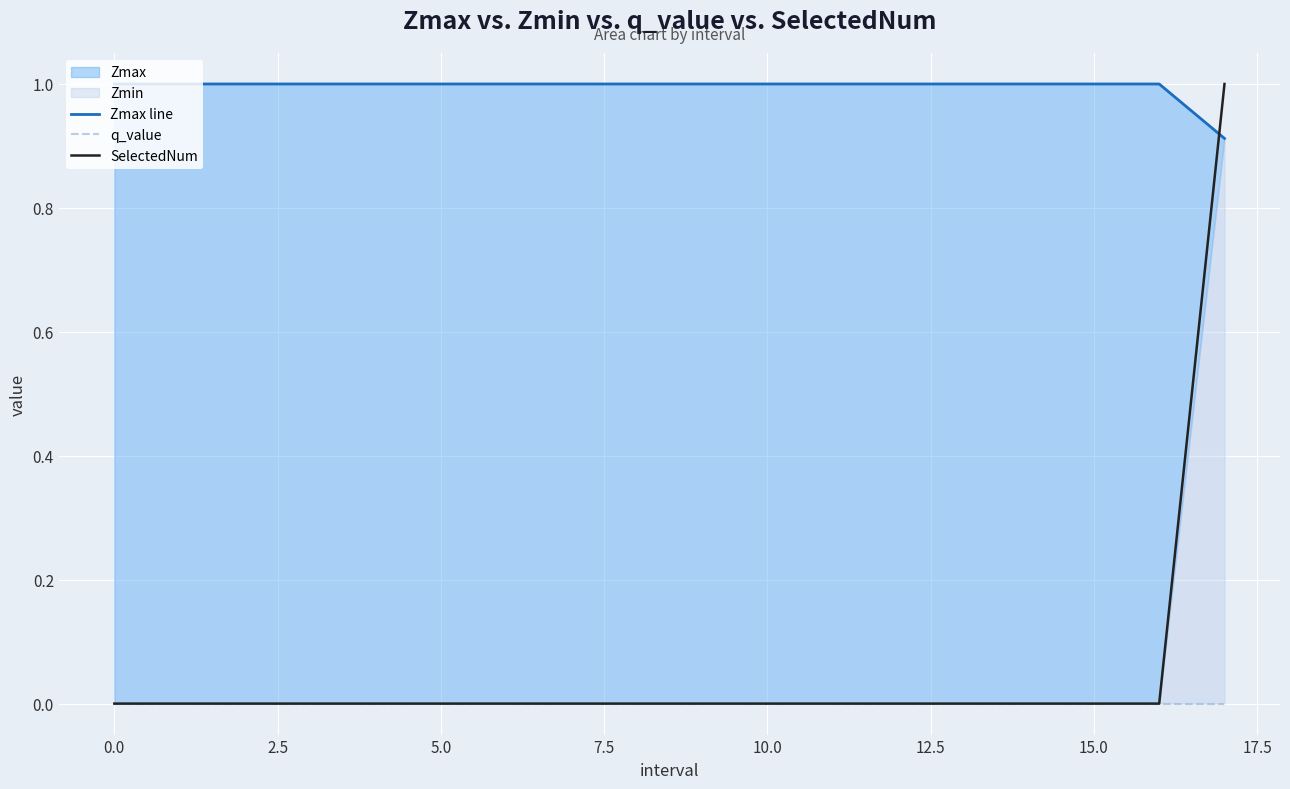

Which series has the largest total across all categories?

Zmax line